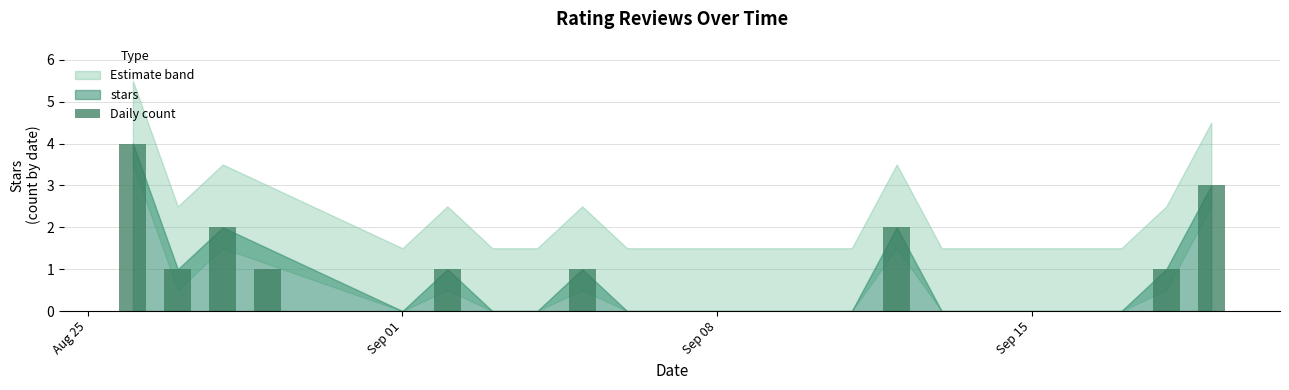

What is the difference between the maximum and minimum values?

3